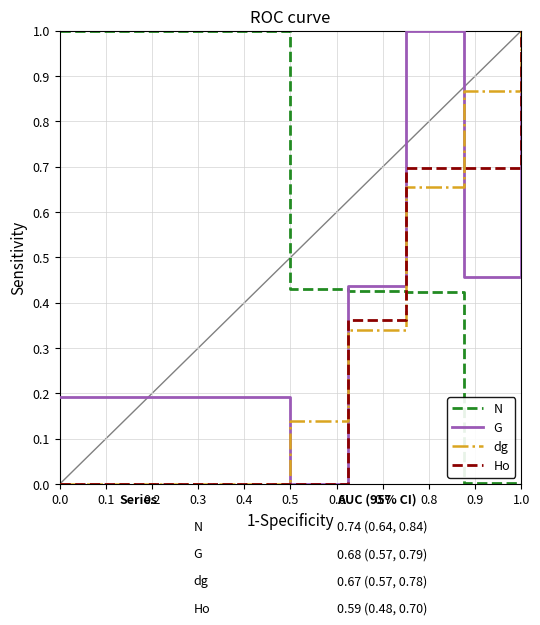

Which series has the largest total across all categories?

N